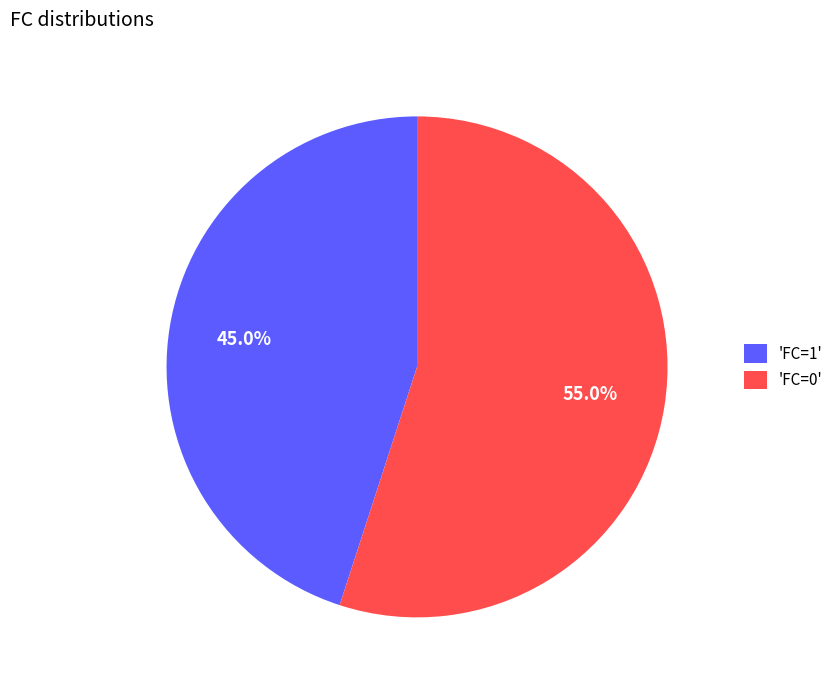

What is the smallest slice in the pie chart?

'FC=1'